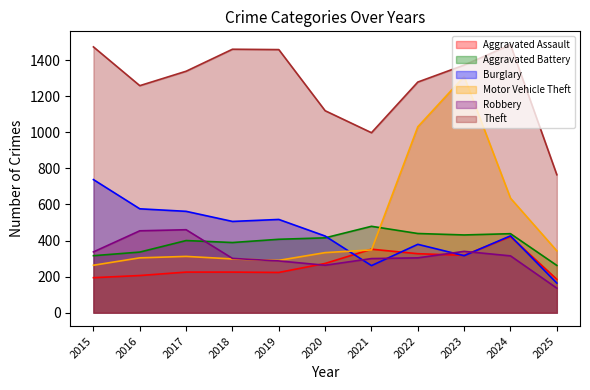

How many data points does each series have?

11